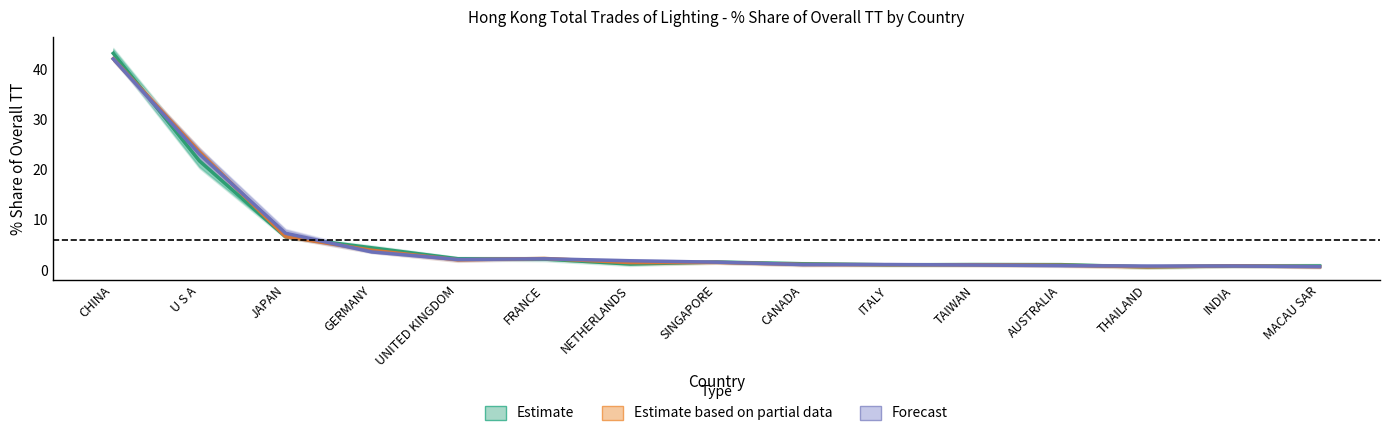

How many lines are shown in the chart?

3